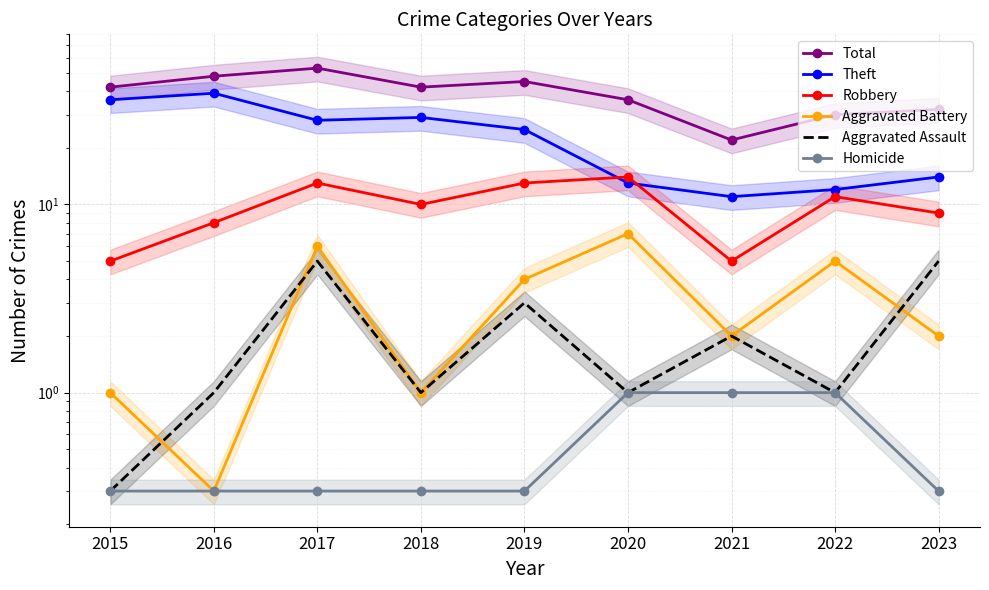

True or false: Robbery and Homicide cross at least once.

False